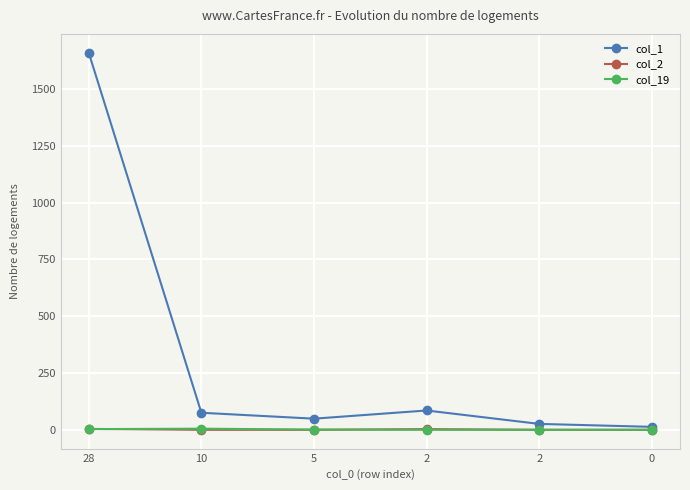

Is this an area chart (filled region under the line)?

No